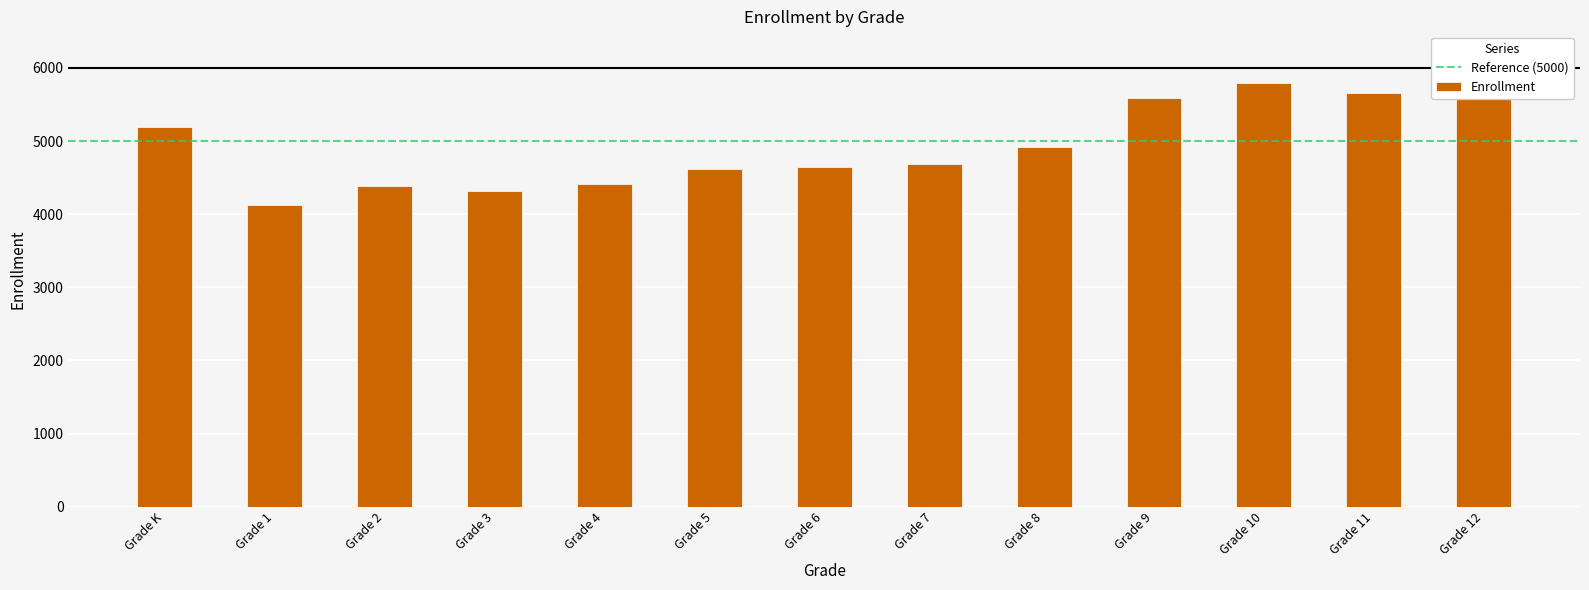

What is the difference between the values at Grade 8 and Grade 9?

665